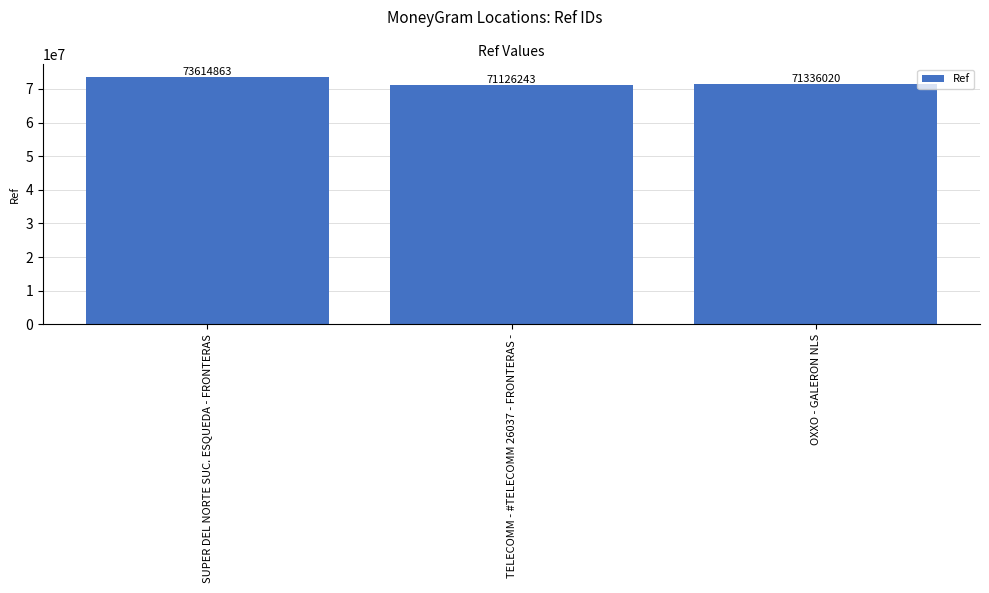

What is the difference between the maximum and minimum values?

2488620